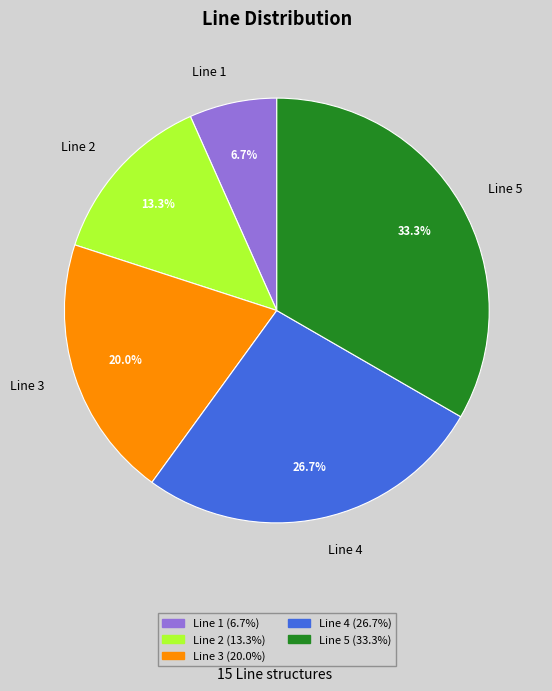

What percentage is NOT represented by Line 5?

66.7%